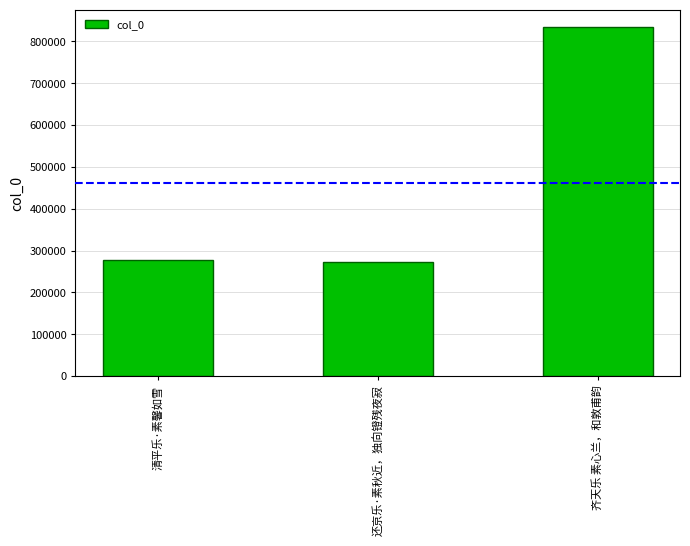

What is the difference between the maximum and minimum values?

560590